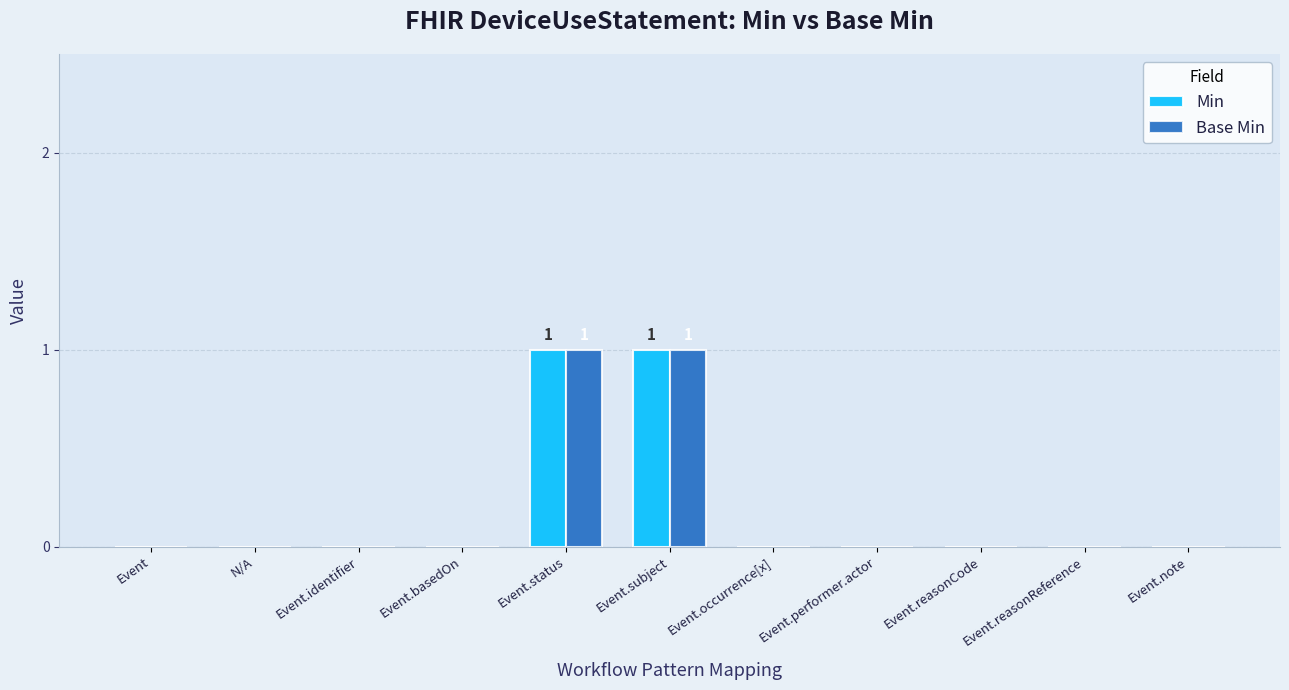

Is it true that Min equals 0 at Event.identifier?

True